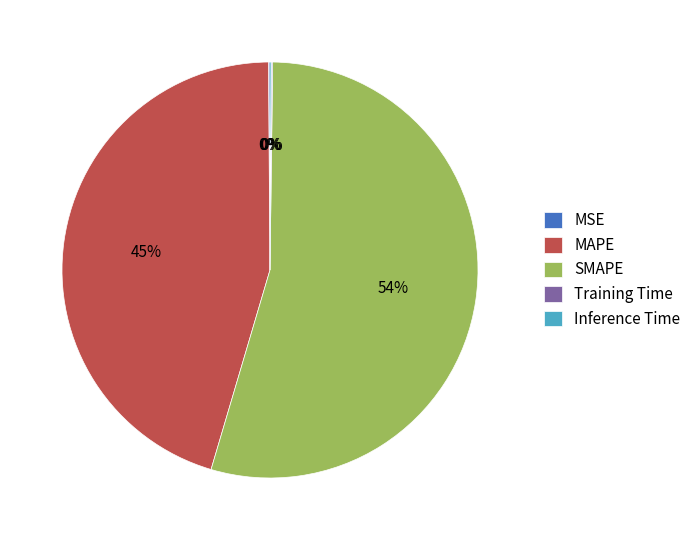

To the nearest percent, what portion does MAPE represent?

45%